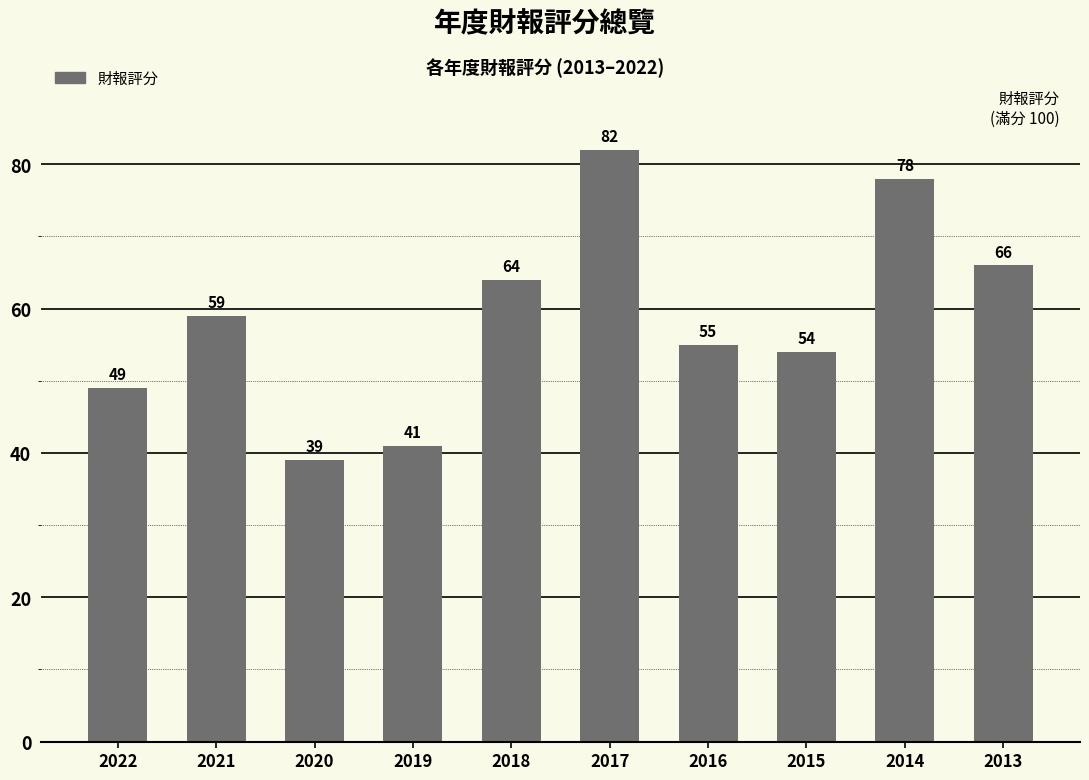

What is the sum of the values at 2021 and 2014?

137